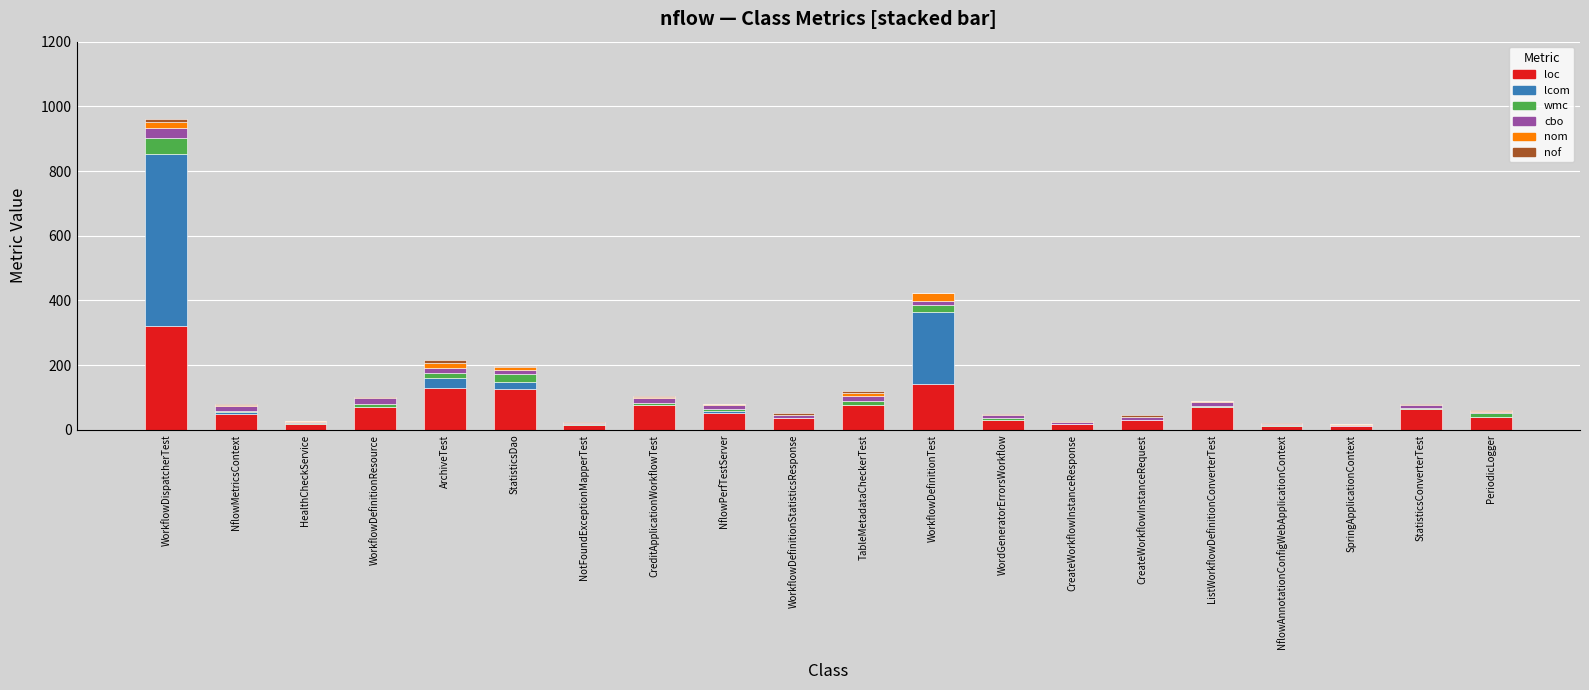

What is the maximum value for loc?

320